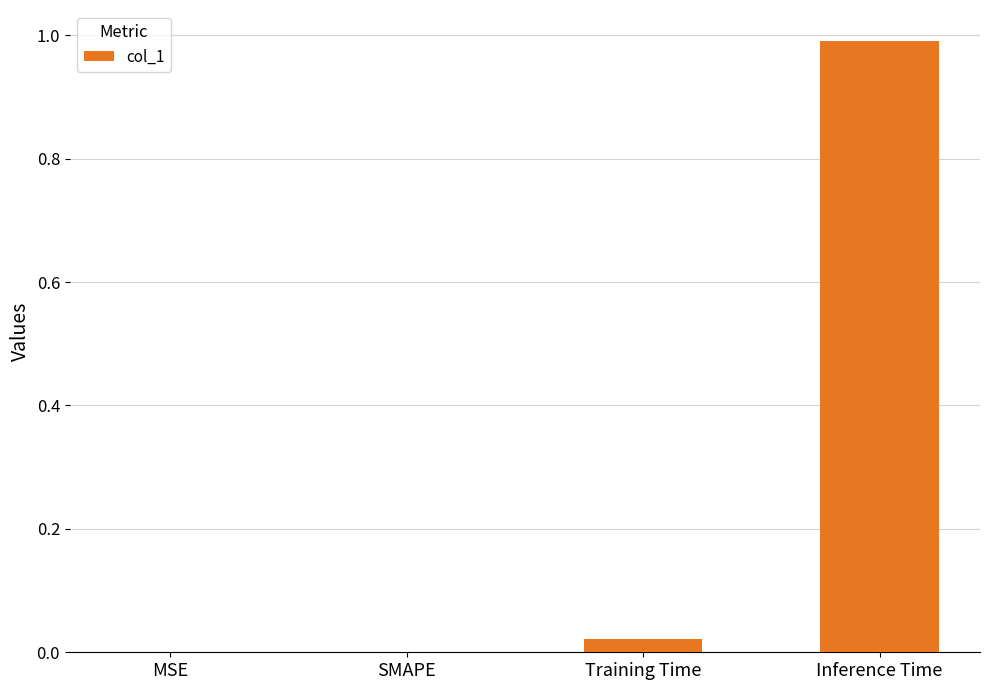

What is the sum of all values?

1.0